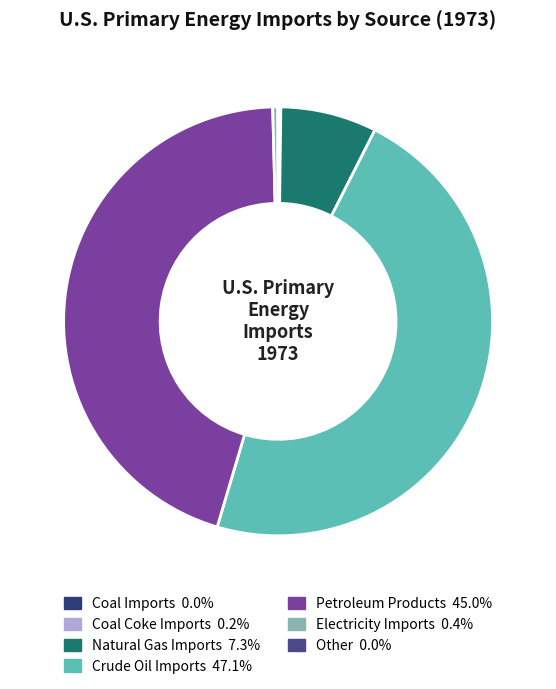

Which category has the biggest portion of the pie?

Crude Oil Imports